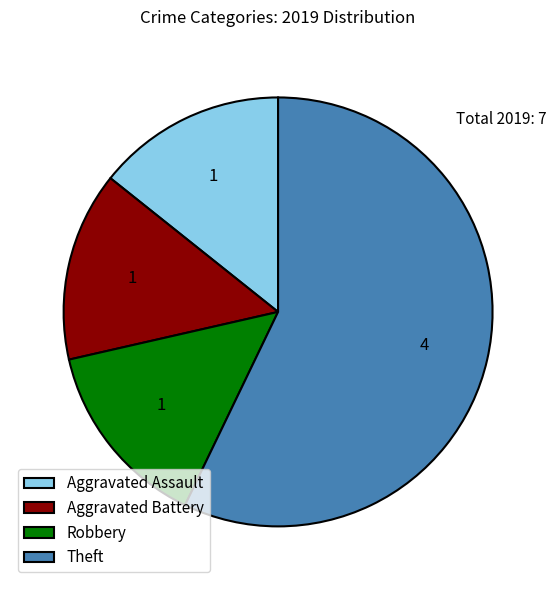

What is the largest slice in the pie chart?

Theft